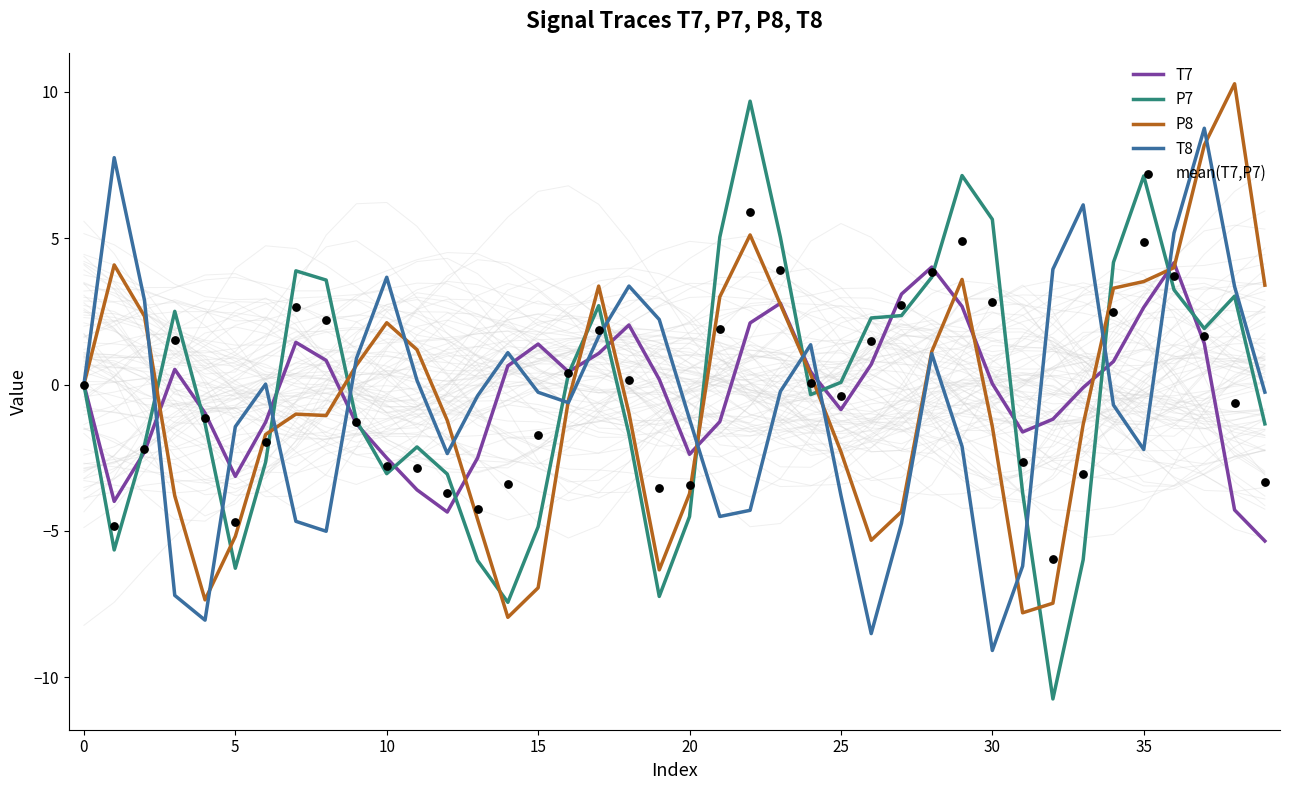

Which series has the largest total across all categories?

P7